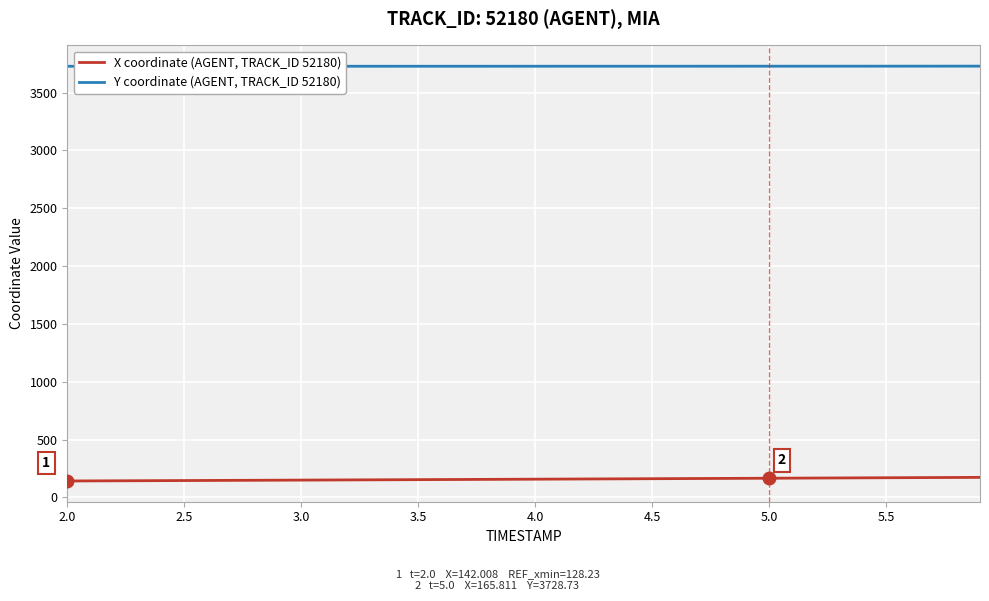

True or false: Y coordinate (AGENT, TRACK_ID 52180) and X coordinate (AGENT, TRACK_ID 52180) cross at least once.

False